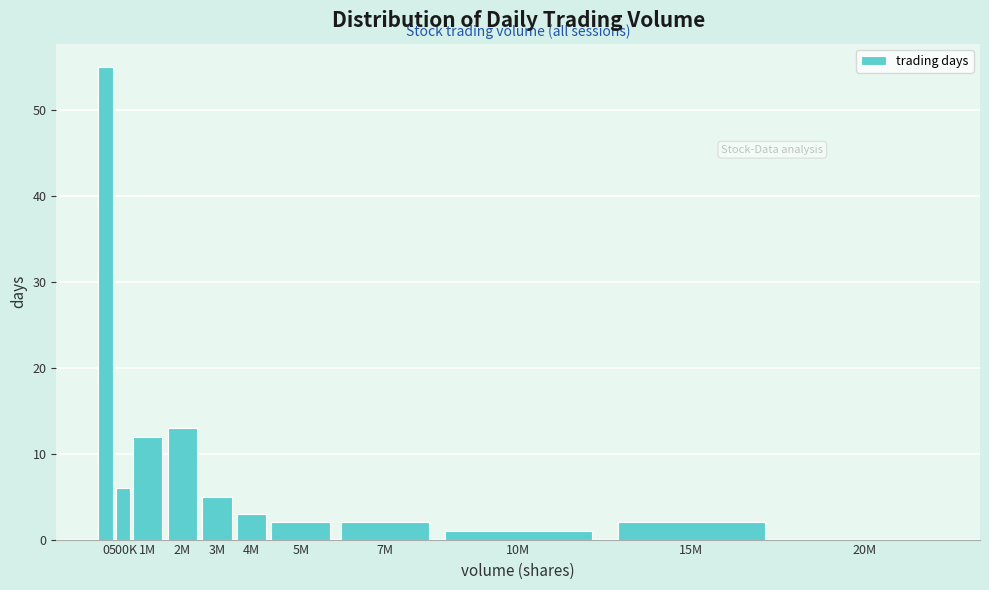

Reading left to right, transcribe all the data shown in this chart.

0=55	500K=6	1M=12	2M=13	3M=5	4M=3	5M=2	7M=2	10M=1	15M=2	20M=0